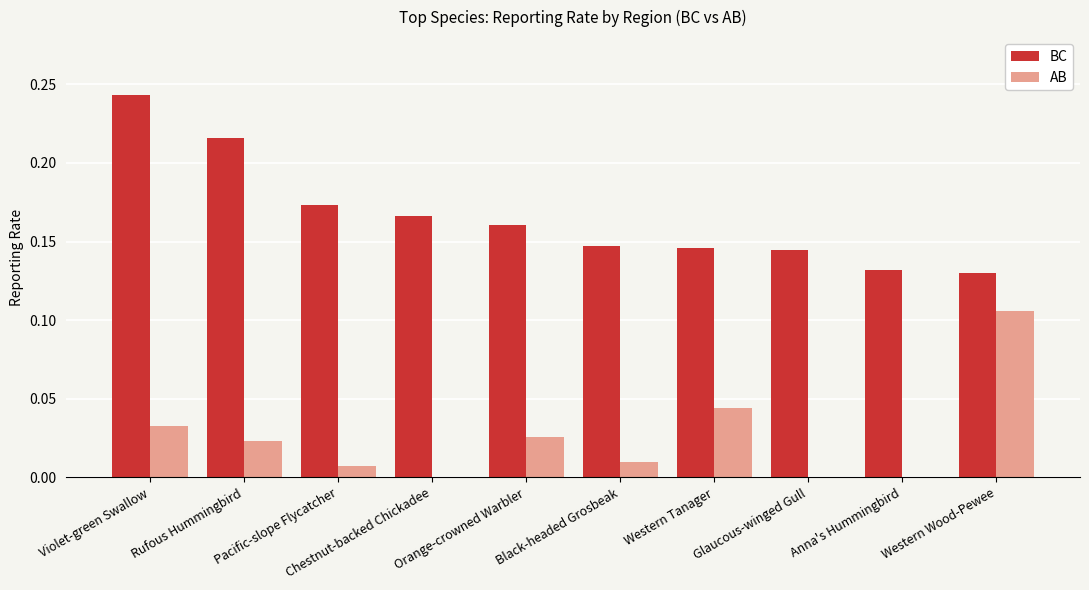

Which series has the largest total across all categories?

BC